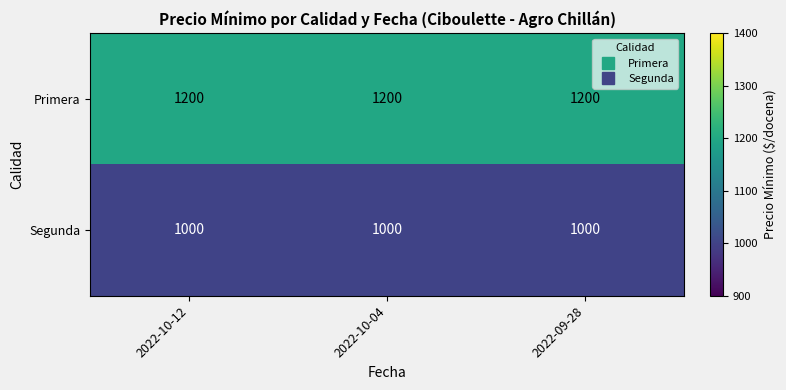

List the series in order of their peak value, highest first.

Primera, Segunda